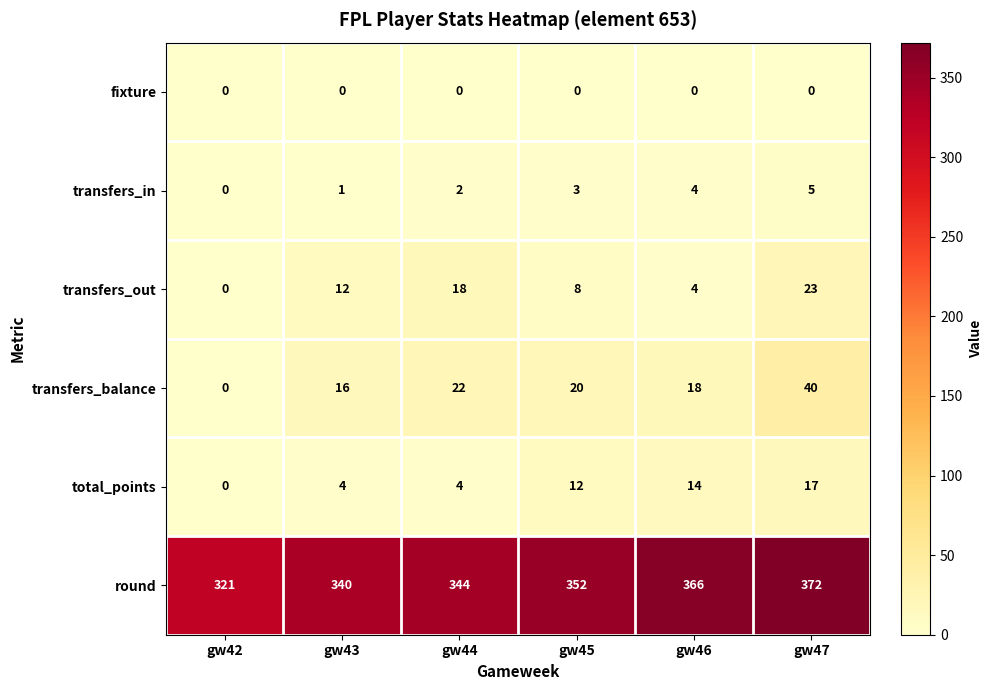

Is it true that total_points equals 28 at gw47?

False